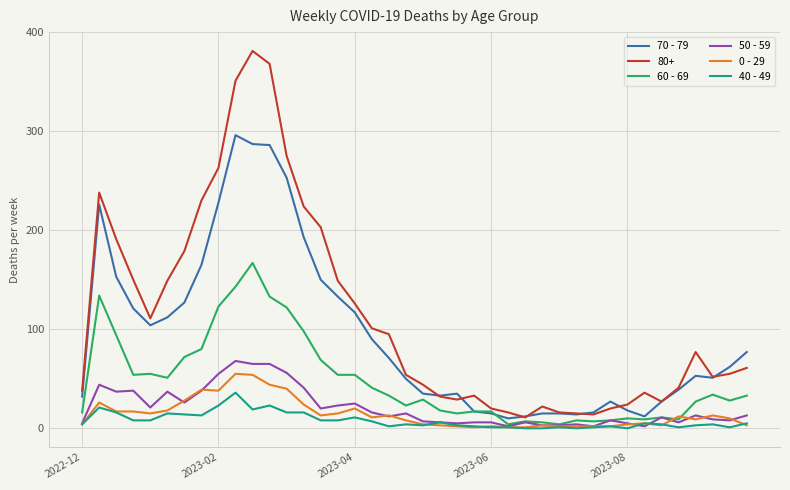

Which series has the widest spread of values?

80+